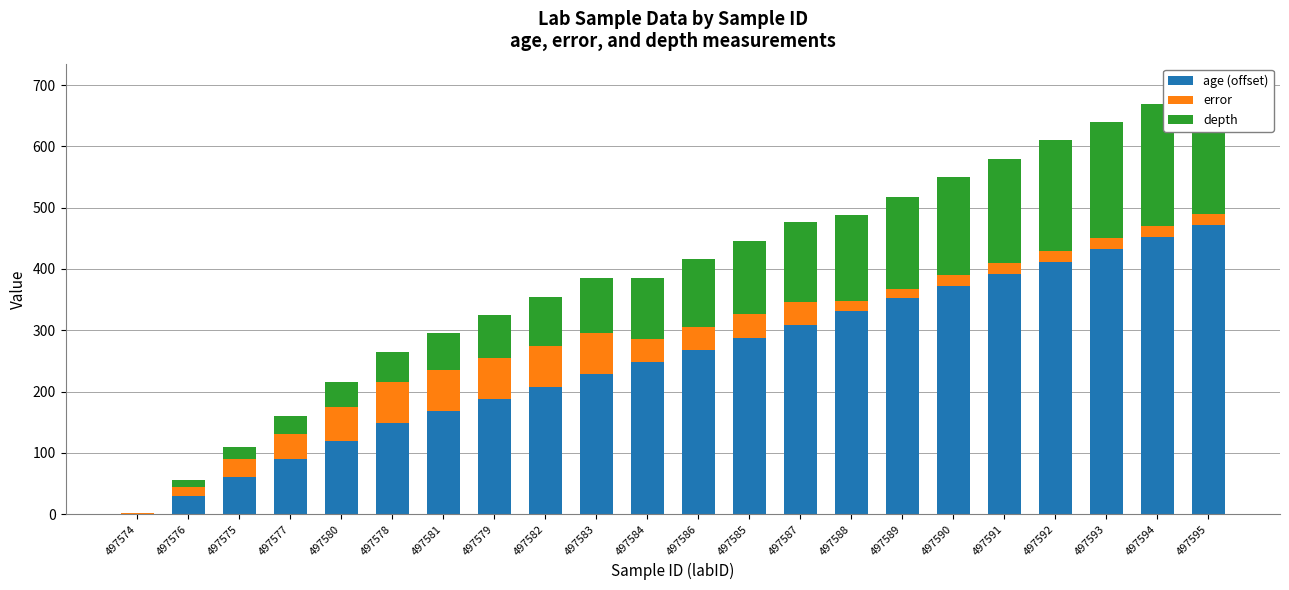

Count the number of data series in this chart.

3